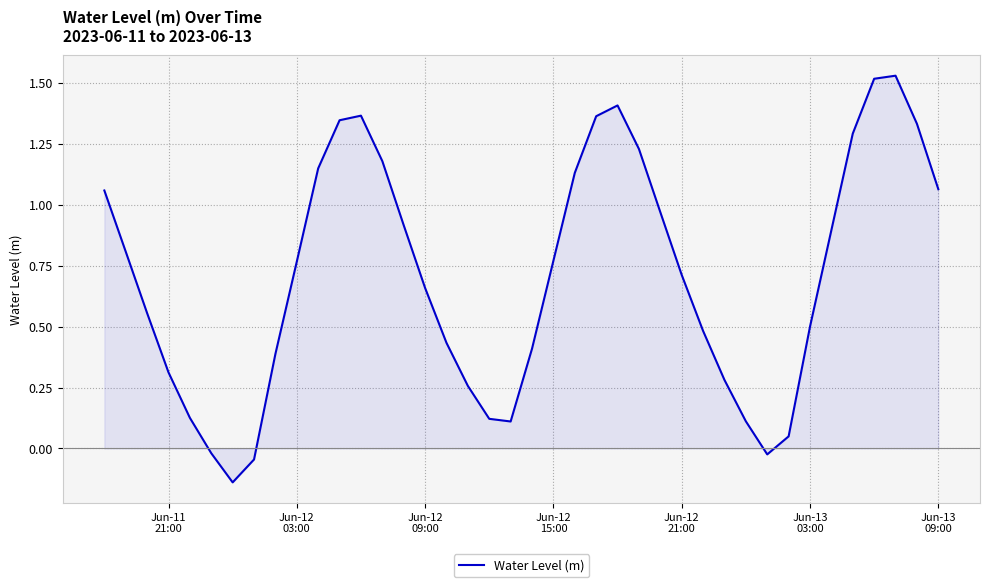

What is the difference between the maximum and minimum values?

1.7